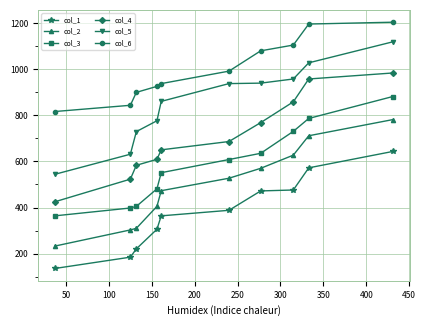

List the series in order of their peak value, highest first.

col_6, col_5, col_4, col_3, col_2, col_1